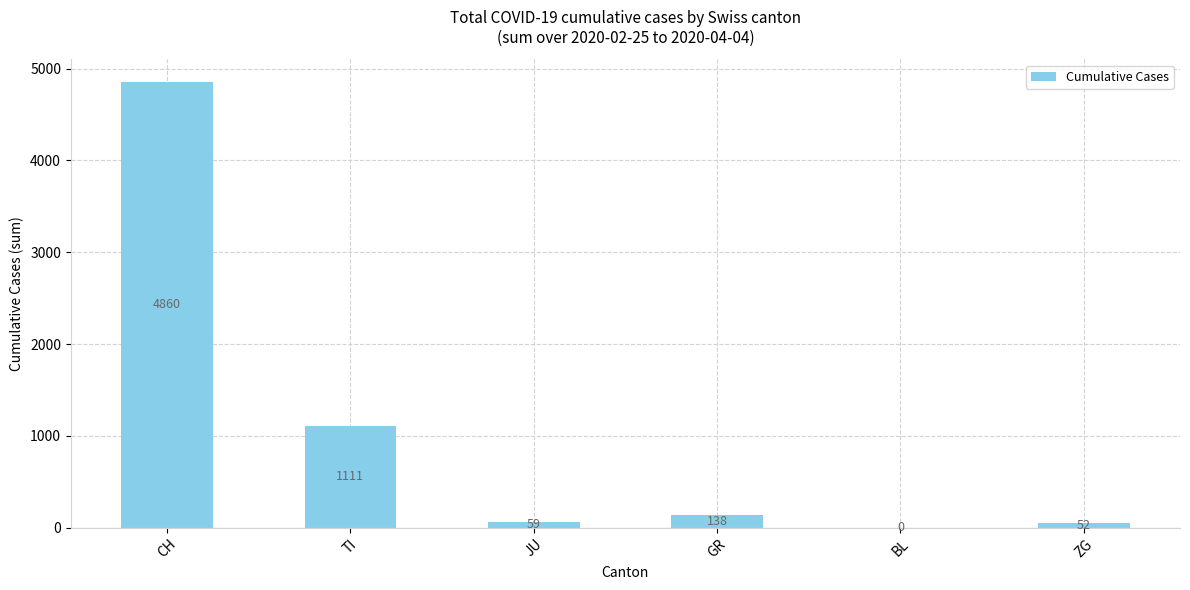

Reading right to left, what are all the values shown in this chart?

ZG=52	BL=0	GR=138	JU=59	TI=1111	CH=4860